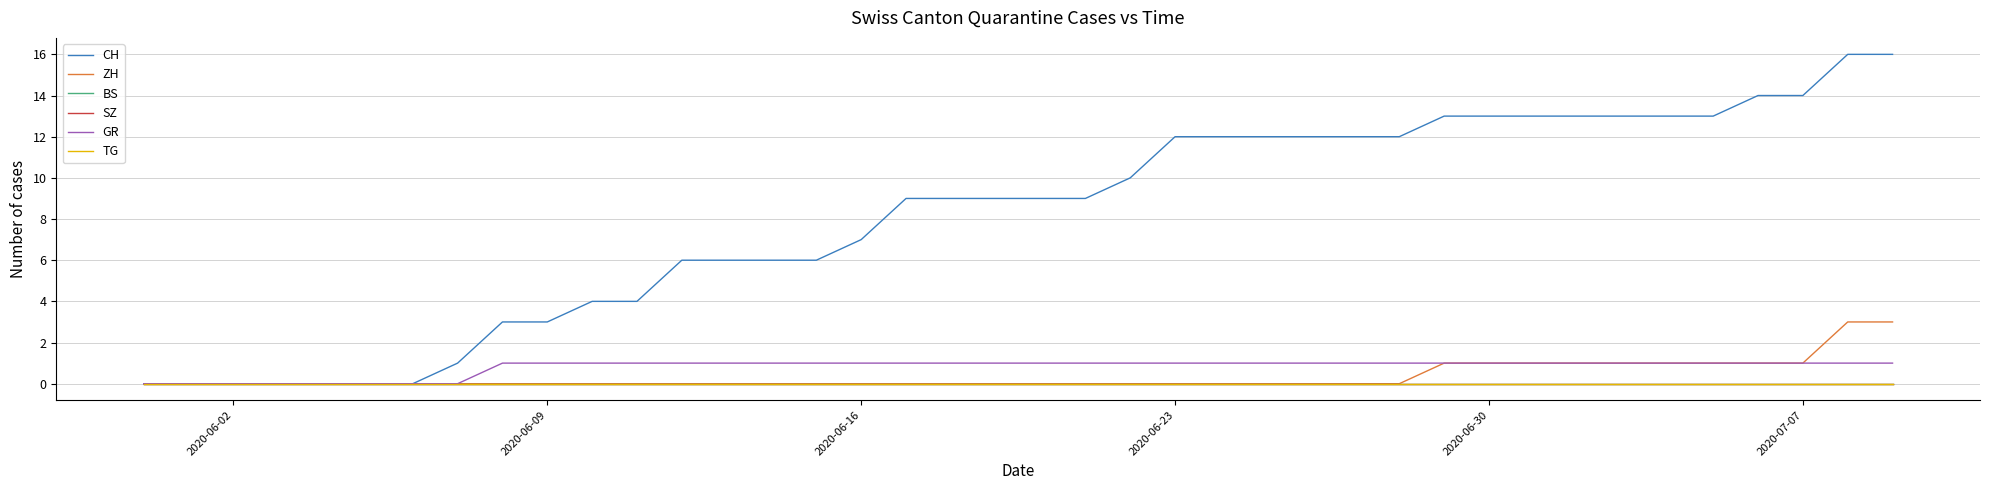

Does the chart have visible grid lines?

Yes